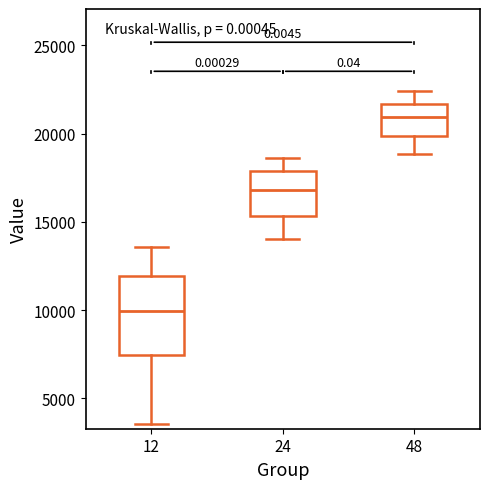

Reading left to right, read every box against the y-axis: the position of its median line, the range the box covers, and the ends of its whiskers. The values are not printed on the chart, so give them approximately, as read against the axis.

12: median 10000, box 7500 to 12000, whiskers 3500 to 13500
24: median 17000, box 15500 to 18000, whiskers 14000 to 18500
48: median 21000, box 20000 to 21500, whiskers 19000 to 22500